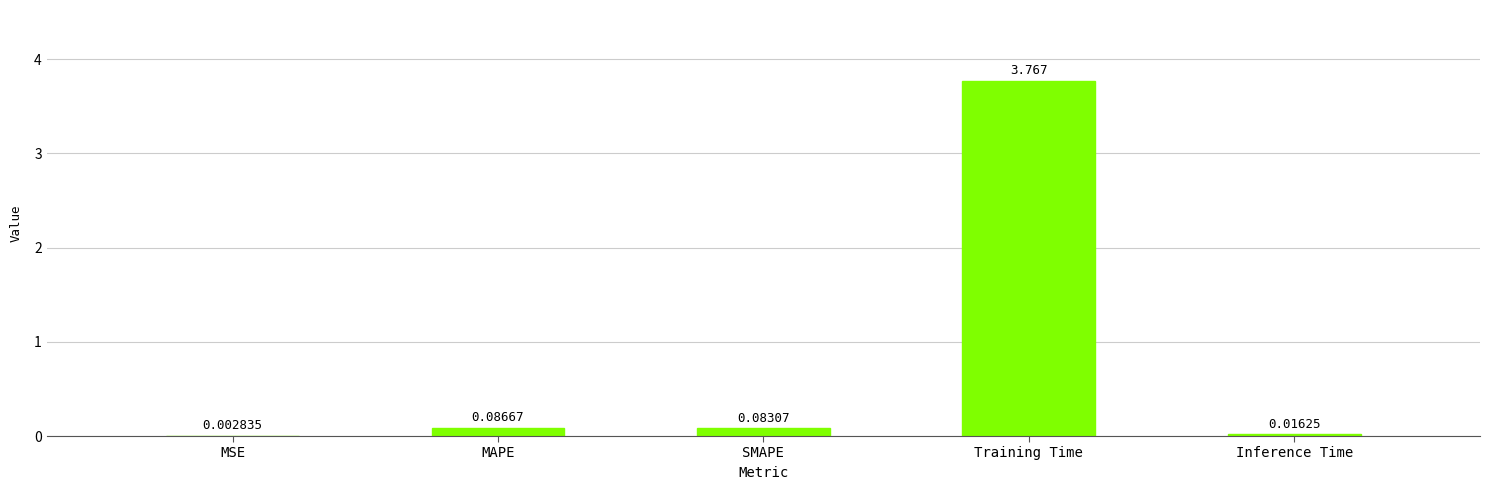

Between MSE and Training Time, which is larger?

Training Time